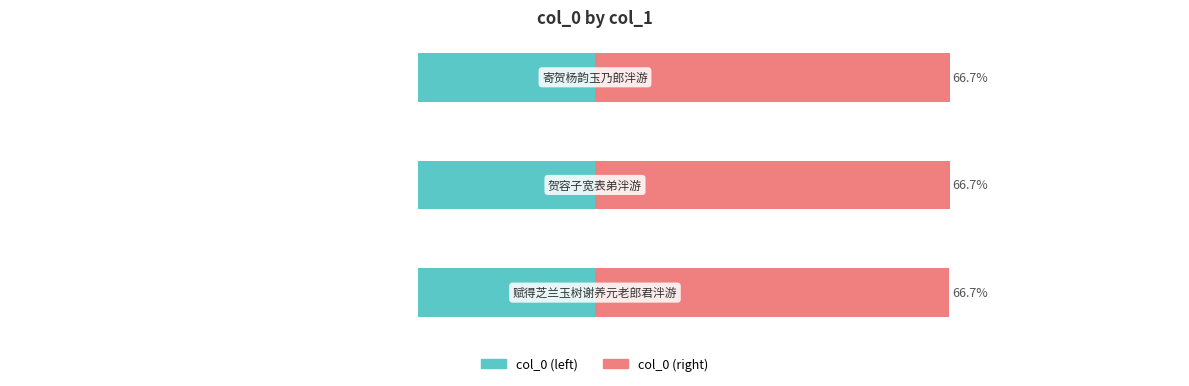

Does the chart contain any negative values?

Yes